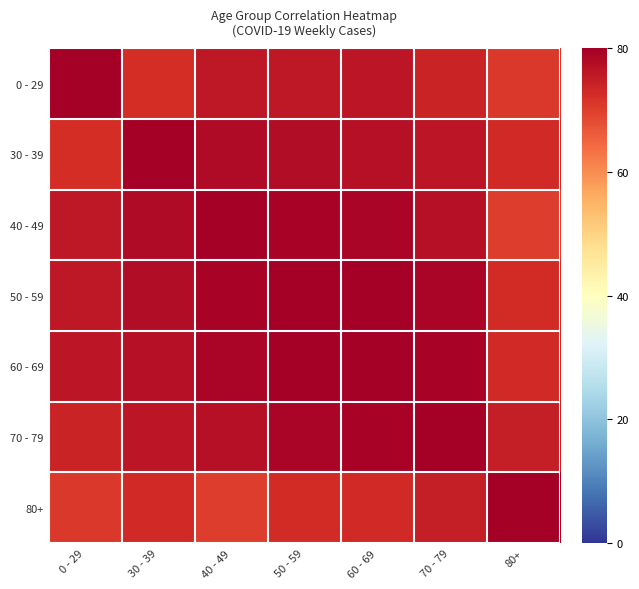

Reading right to left, what are all the values shown in this chart?

0 - 29: 80+=70.9	70 - 79=74.0	60 - 69=75.9	50 - 59=75.8	40 - 49=75.8	30 - 39=72.5	0 - 29=80.0
30 - 39: 80+=72.9	70 - 79=76.1	60 - 69=77.0	50 - 59=77.8	40 - 49=78.0	30 - 39=80.0	0 - 29=72.5
40 - 49: 80+=70.1	70 - 79=76.9	60 - 69=79.0	50 - 59=79.3	40 - 49=80.0	30 - 39=78.0	0 - 29=75.8
50 - 59: 80+=72.7	70 - 79=78.8	60 - 69=79.8	50 - 59=80.0	40 - 49=79.3	30 - 39=77.8	0 - 29=75.8
60 - 69: 80+=73.1	70 - 79=79.1	60 - 69=80.0	50 - 59=79.8	40 - 49=79.0	30 - 39=77.0	0 - 29=75.9
70 - 79: 80+=74.9	70 - 79=80.0	60 - 69=79.1	50 - 59=78.8	40 - 49=76.9	30 - 39=76.1	0 - 29=74.0
80+: 80+=80.0	70 - 79=74.9	60 - 69=73.1	50 - 59=72.7	40 - 49=70.1	30 - 39=72.9	0 - 29=70.9